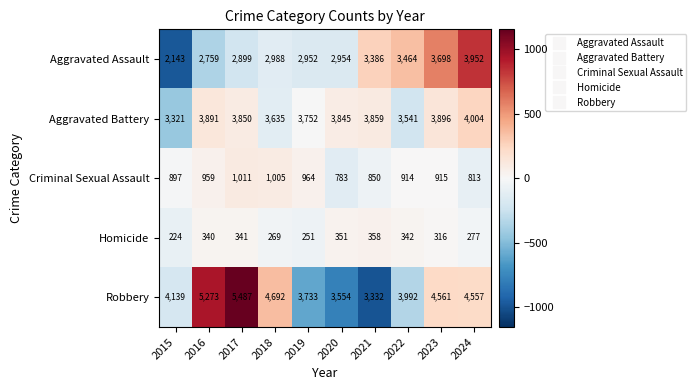

Where does the Aggravated Battery series first go above 3850?

2016